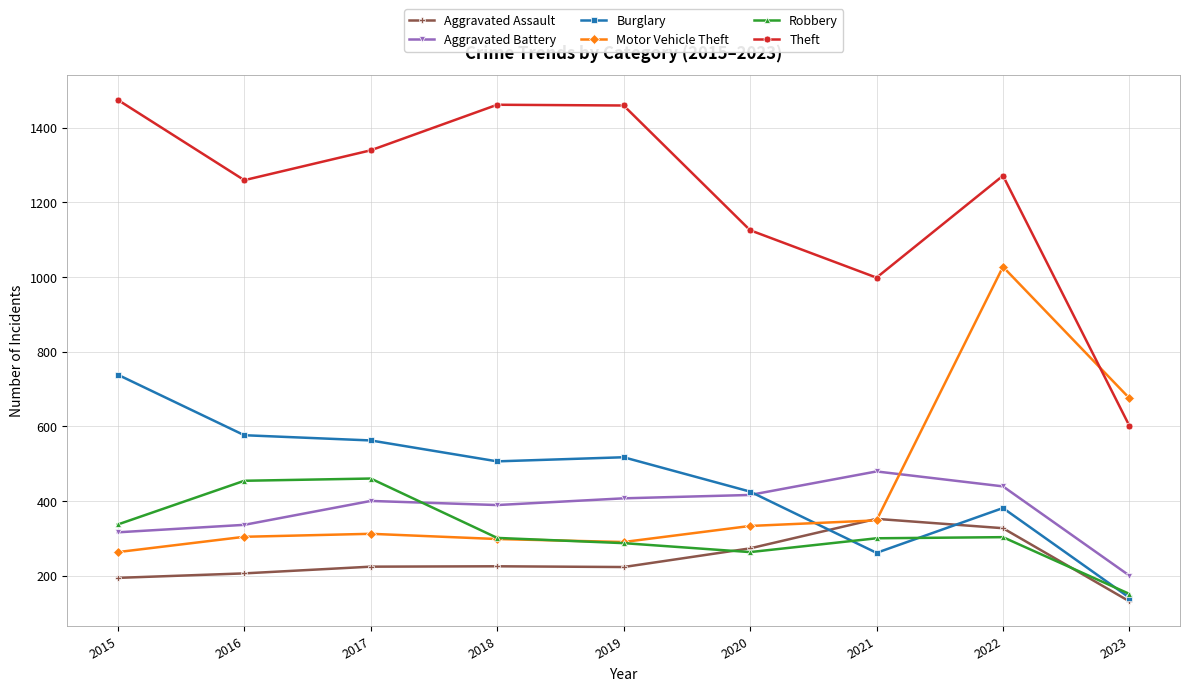

Which series has the largest range (max minus min)?

Theft